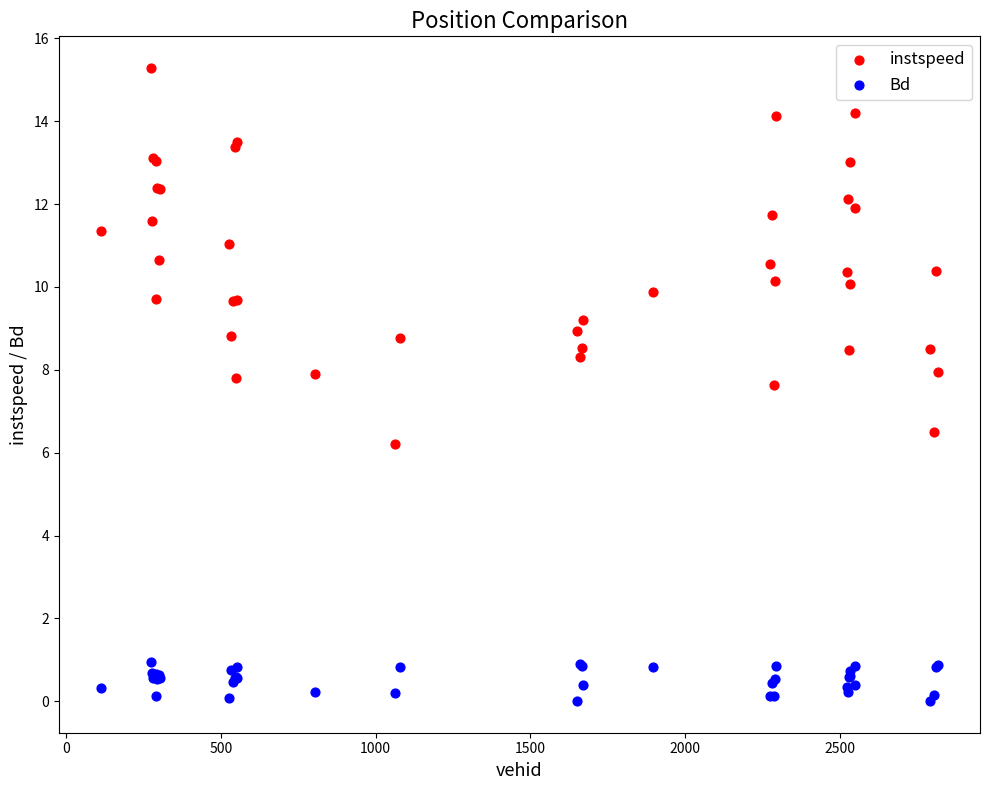

Which series contains the highest Y value?

instspeed